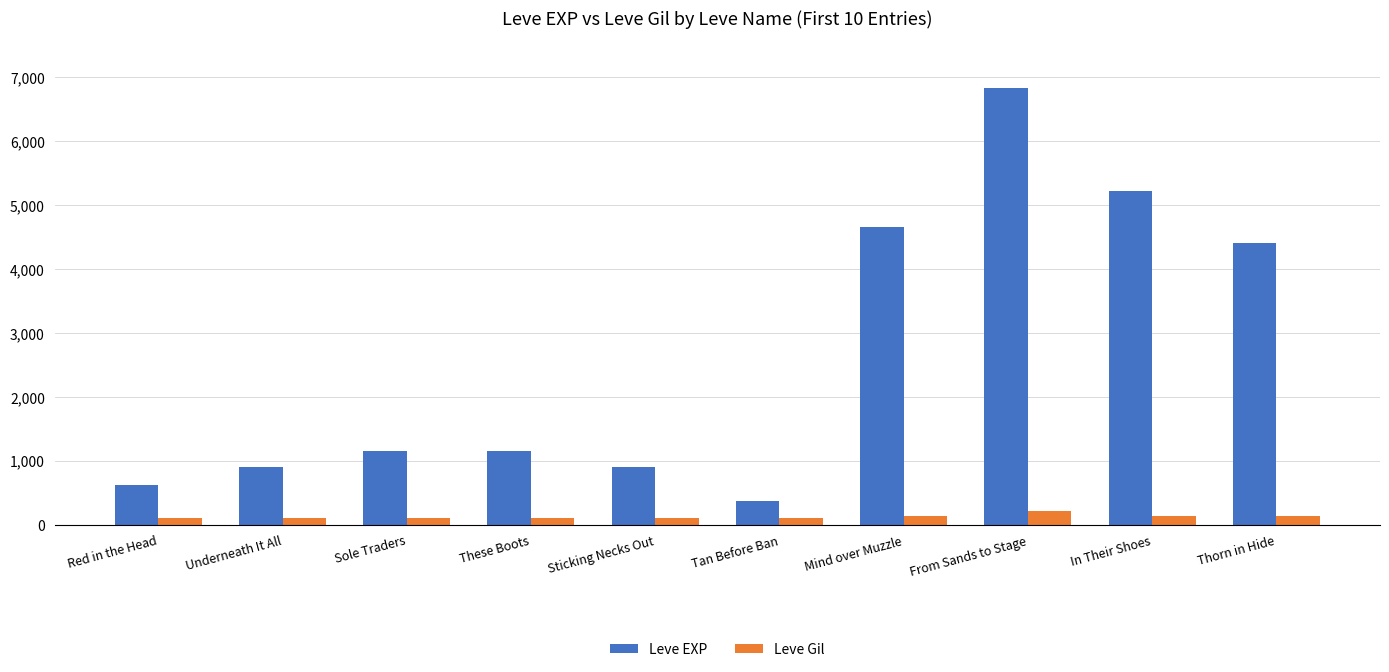

Count the number of data series in this chart.

2